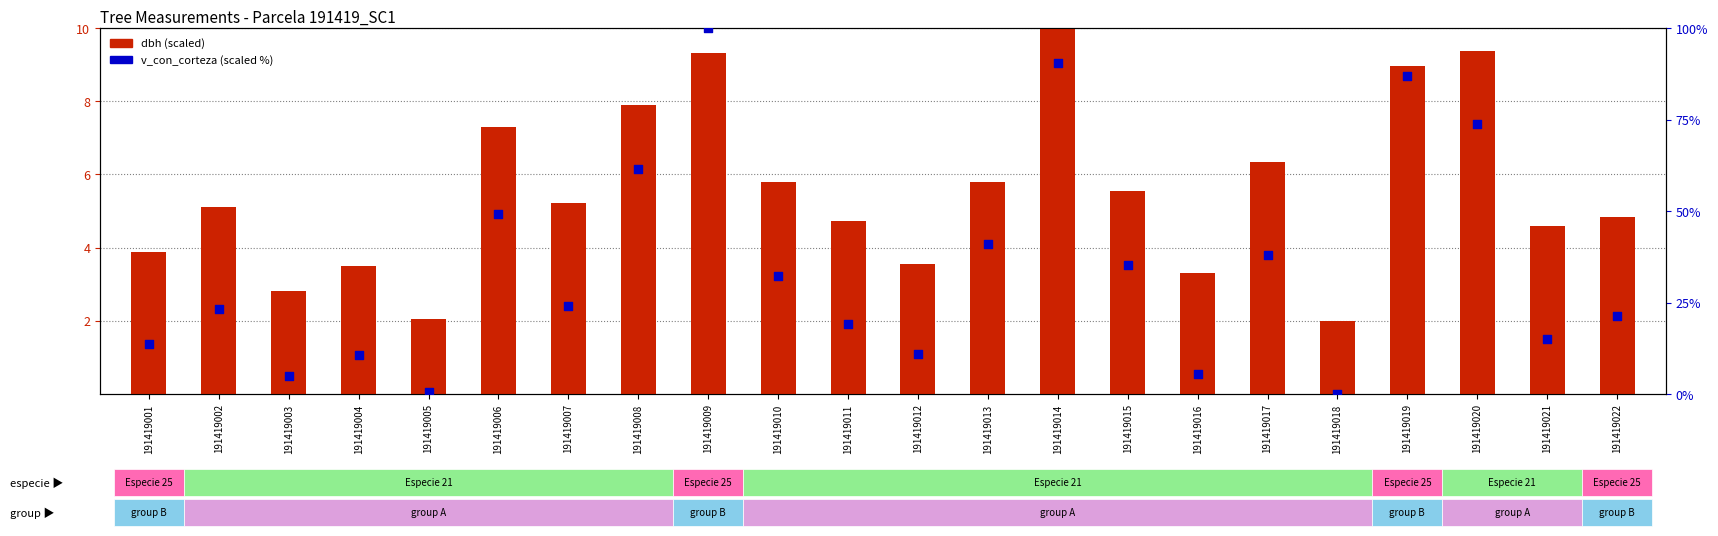

At how many categories does at least one series exceed 60?

5